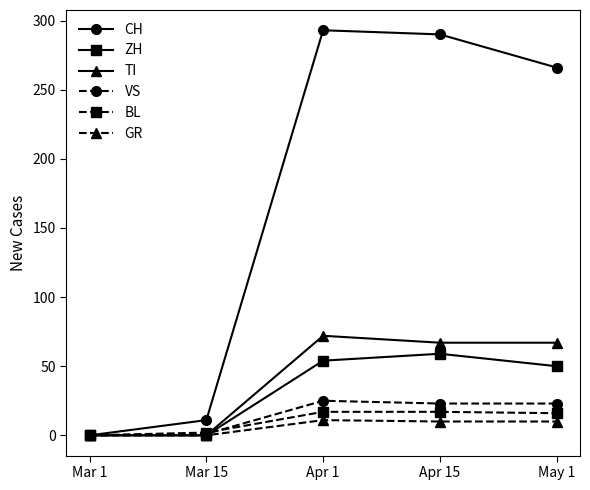

Where does the GR series first go above 10?

Apr 1